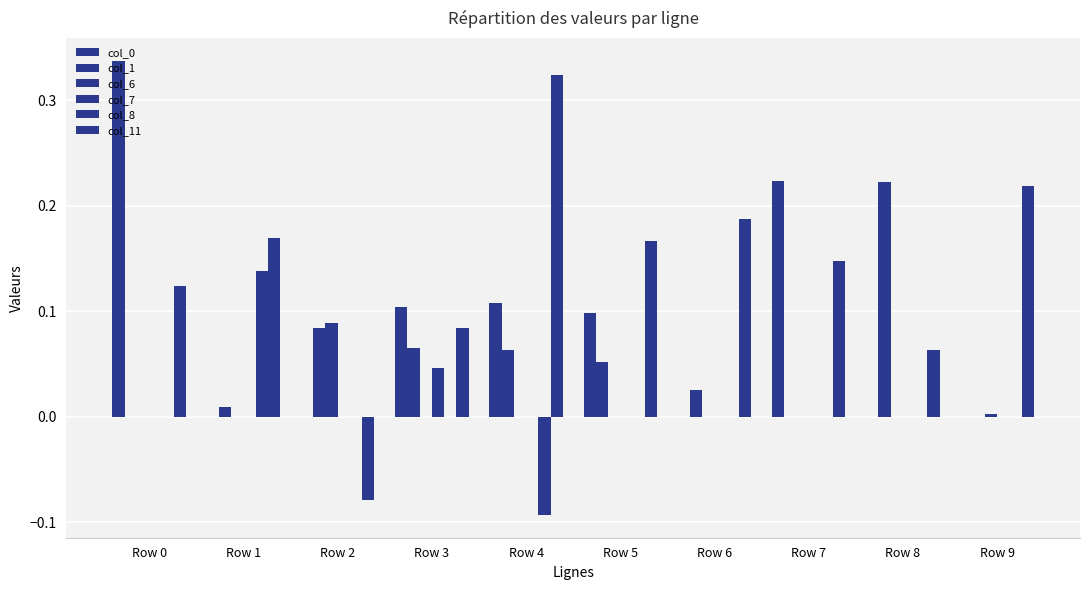

Does the chart contain stacked bars?

No